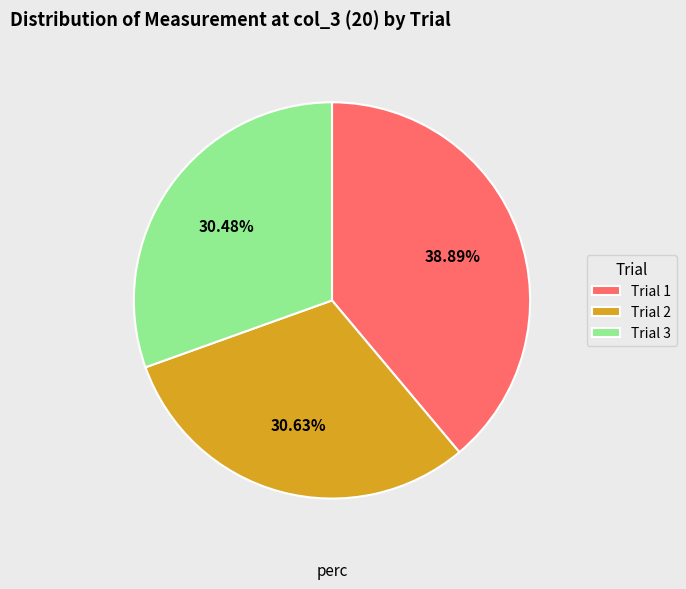

How many slices are in this pie chart?

3